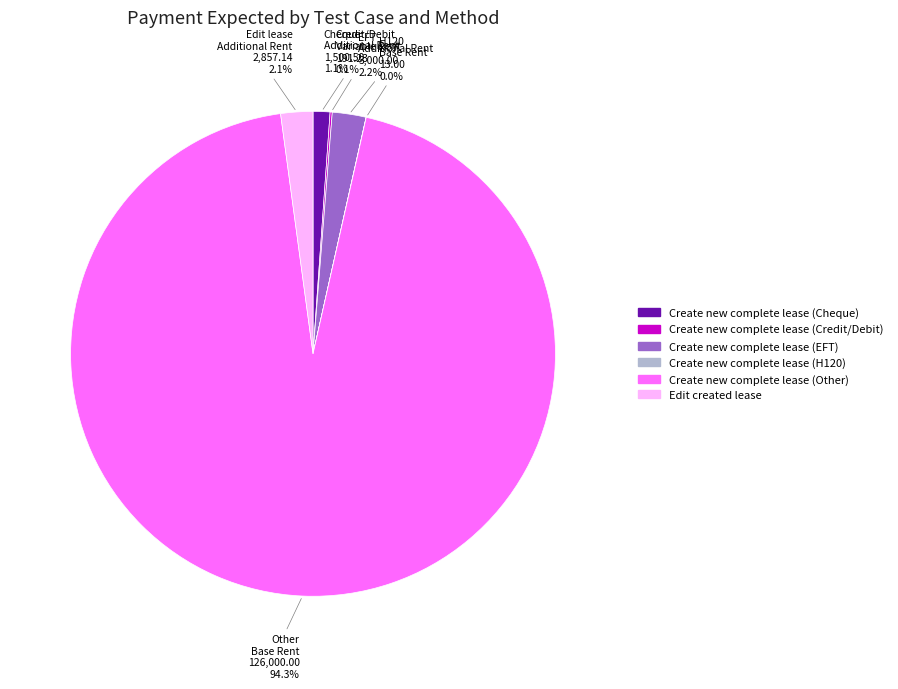

Which has a higher value, Edit created lease or Create new complete lease (Cheque)?

Edit created lease